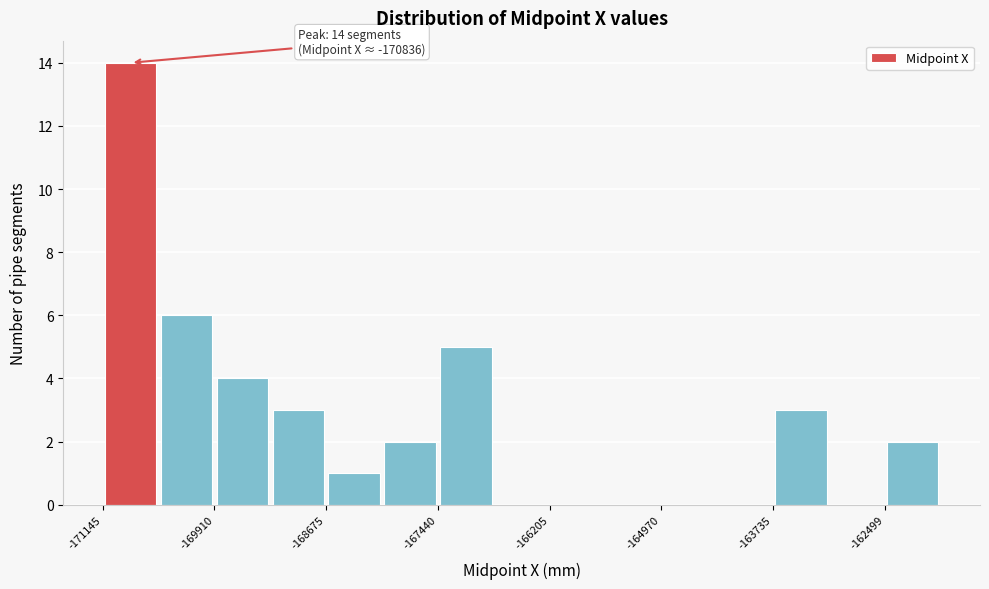

Around what value on the x-axis is the tallest bar? Give the approximate position of its centre, as read against the axis.

-170800